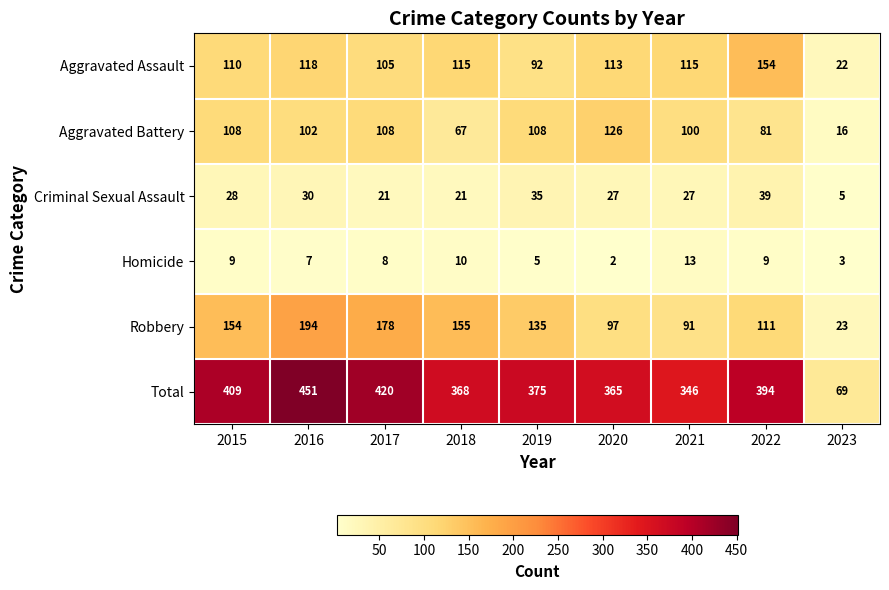

What is the sum of all Aggravated Battery values?

816